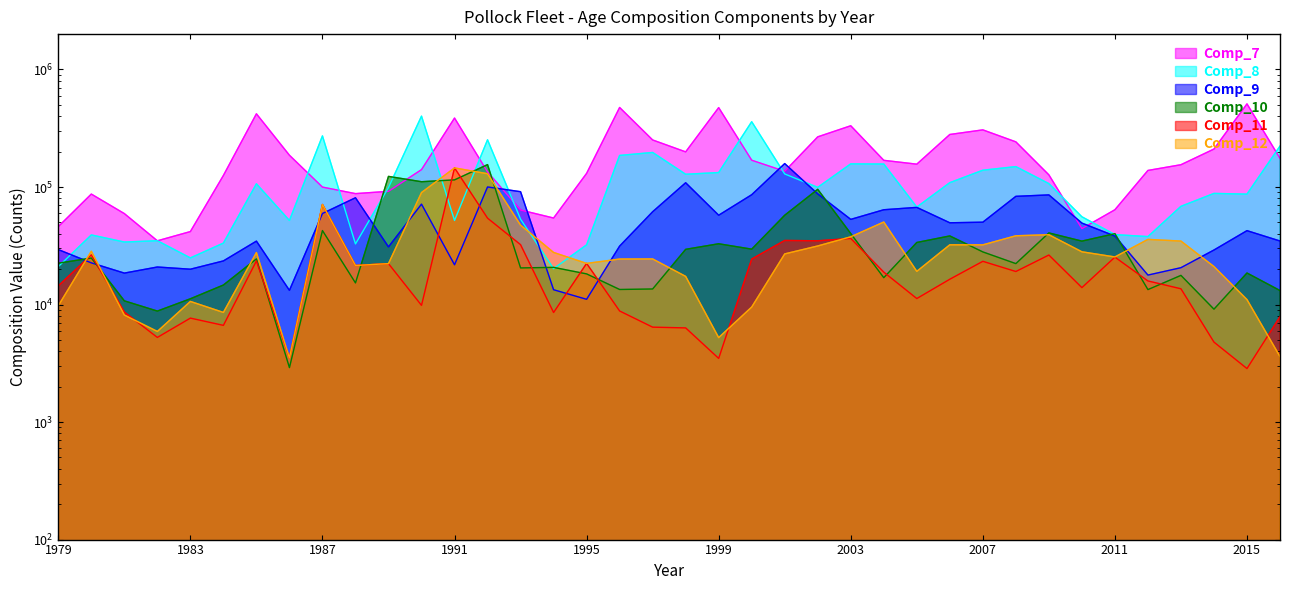

How many values in the Comp_12 series are below 26962?

19